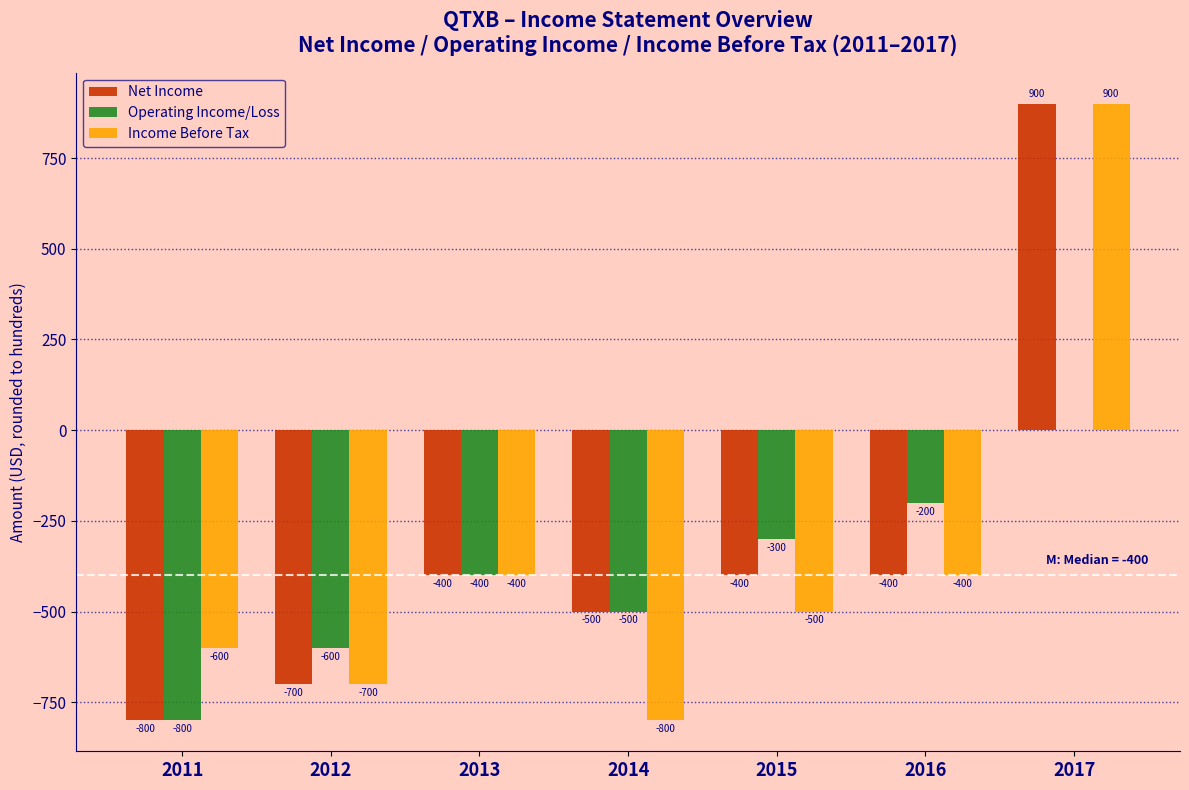

Reading left to right, extract all data points from this chart.

Net Income: 2011=-800	2012=-700	2013=-400	2014=-500	2015=-400	2016=-400	2017=900
Operating Income/Loss: 2011=-800	2012=-600	2013=-400	2014=-500	2015=-300	2016=-200	2017=0
Income Before Tax: 2011=-600	2012=-700	2013=-400	2014=-800	2015=-500	2016=-400	2017=900